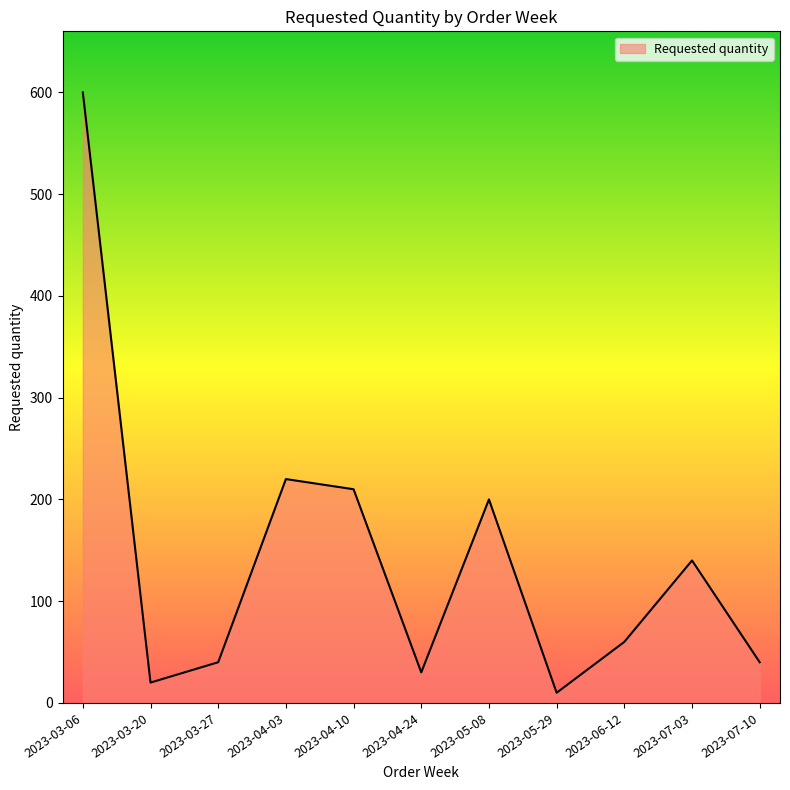

What is the sum of all values?

1570